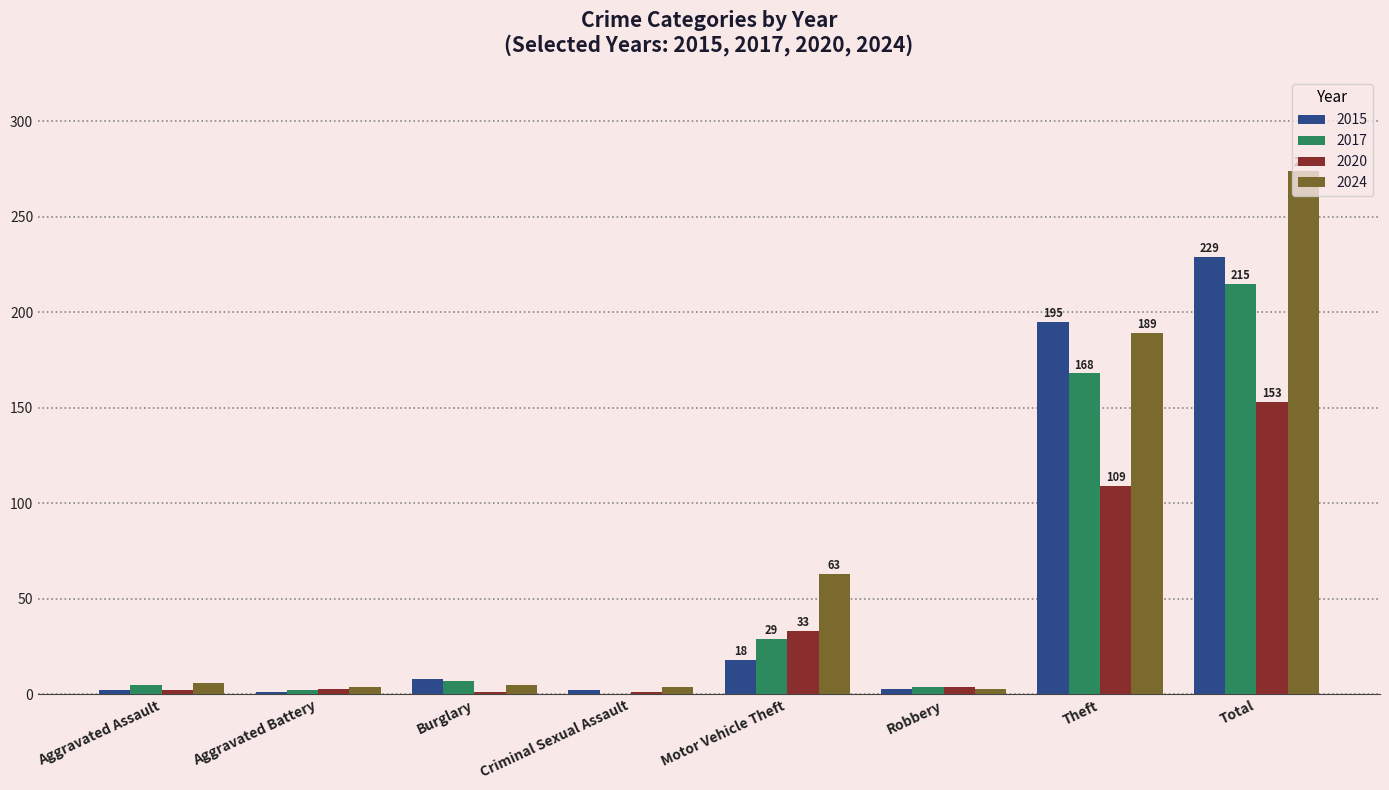

Is it true that 2015 equals 350 at Theft?

False